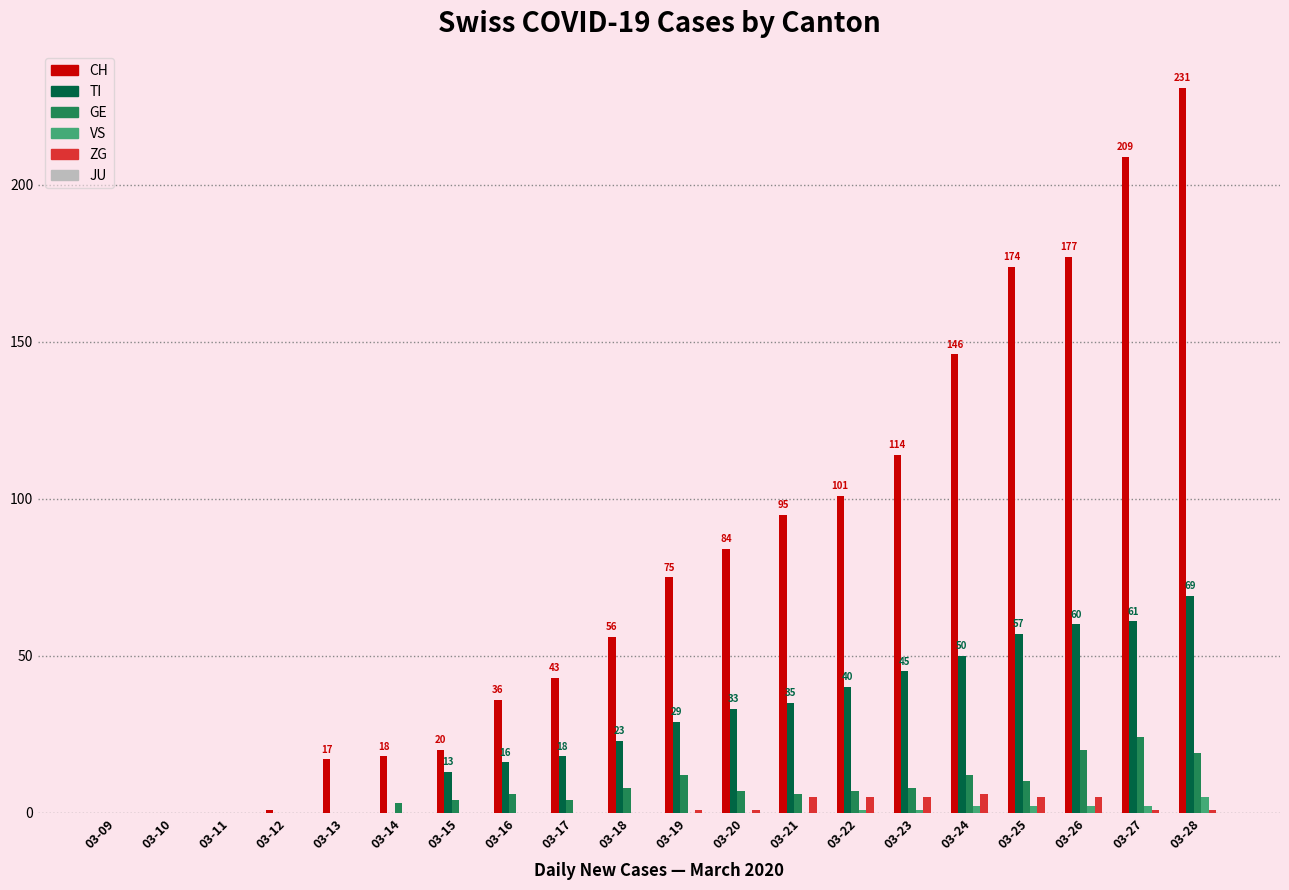

How many groups of bars are there?

20